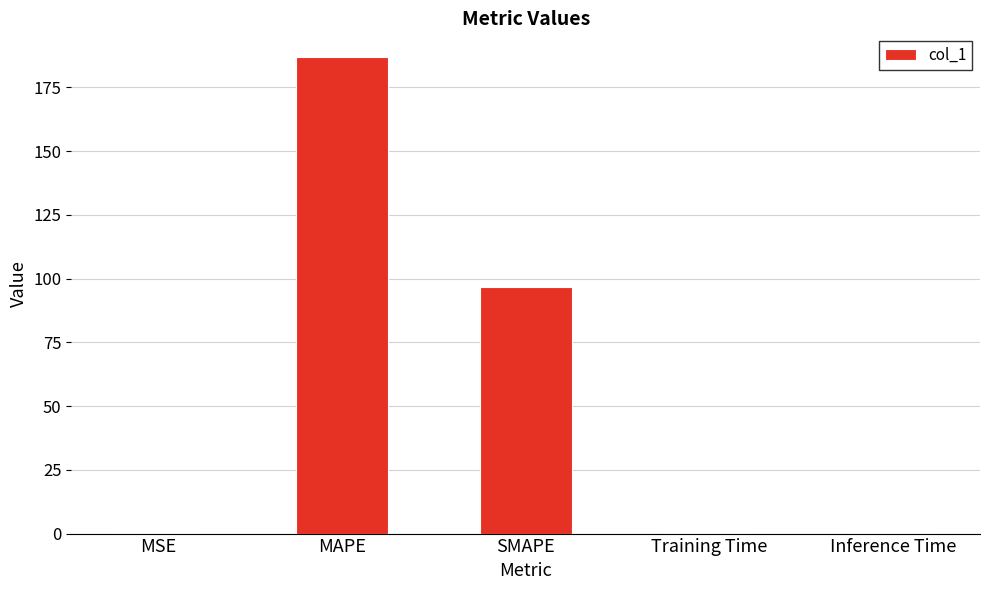

Between MAPE and Training Time, which is larger?

MAPE